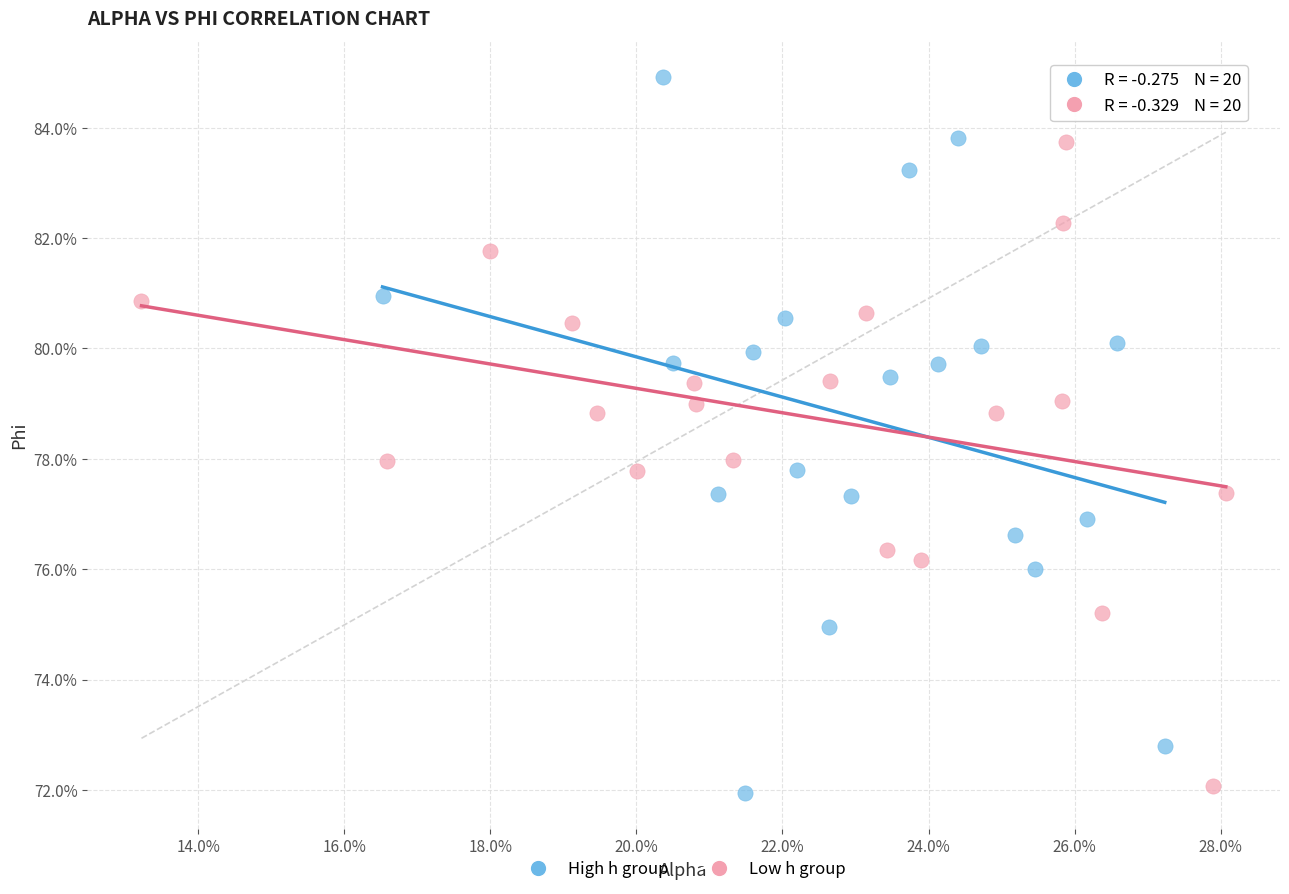

Which series reaches the maximum Y coordinate?

High h group